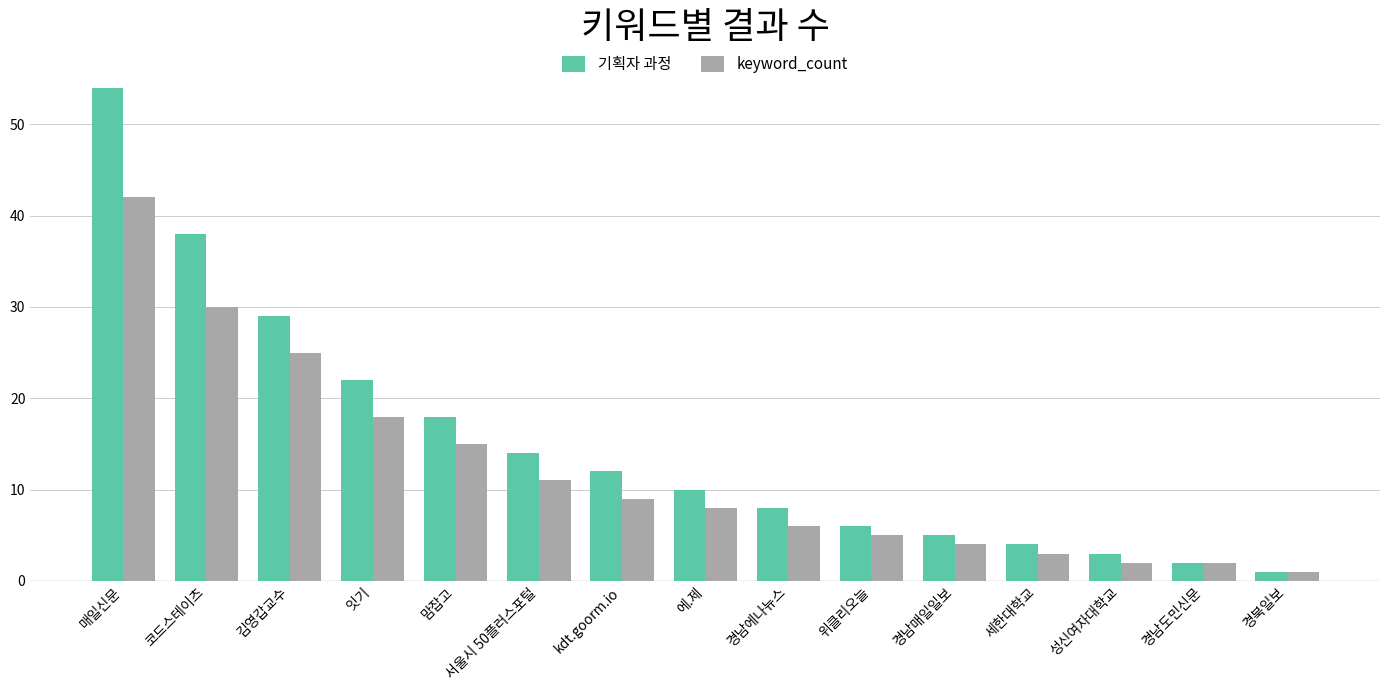

Does the chart contain any negative values?

No